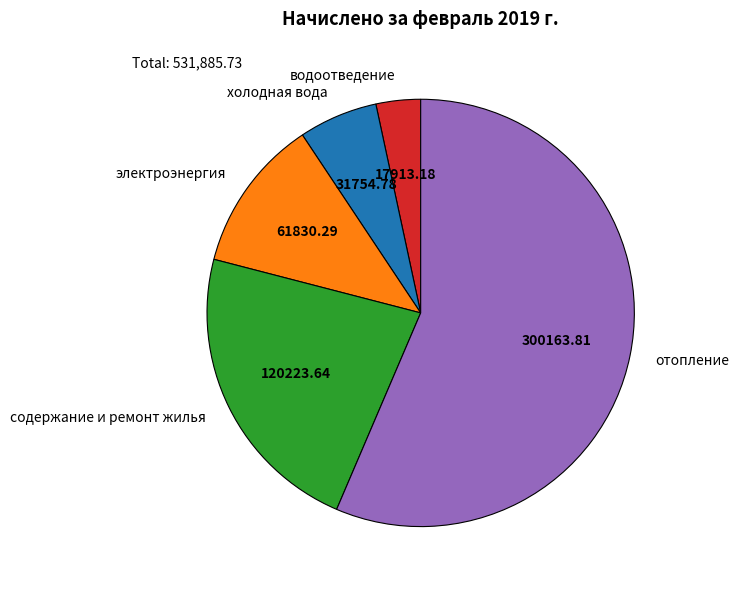

Rank the categories by value from highest to lowest.

отопление, содержание и ремонт жилья, электроэнергия, холодная вода, водоотведение